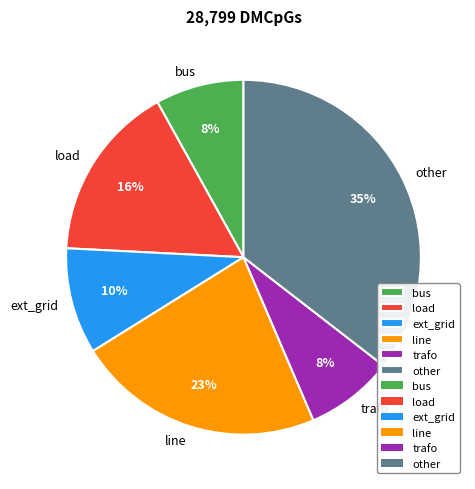

What is the largest slice in the pie chart?

other